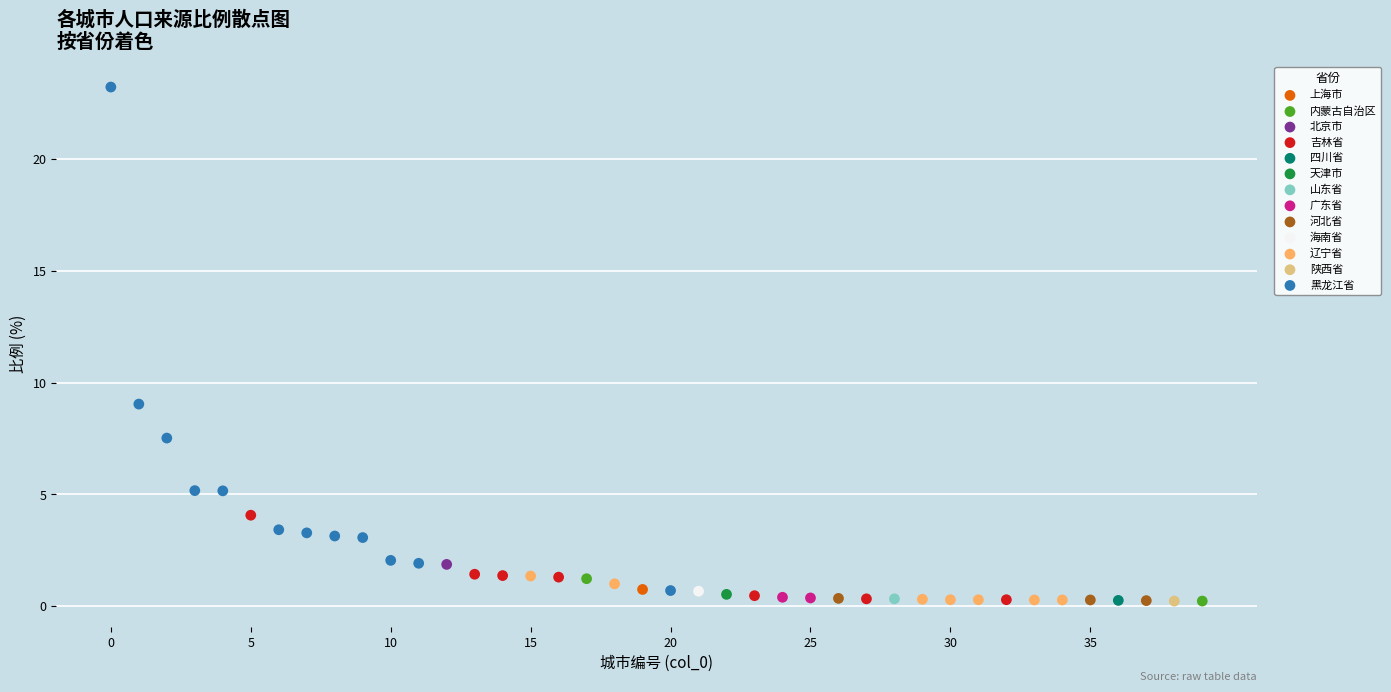

What are all the series names shown in the legend?

上海市, 内蒙古自治区, 北京市, 吉林省, 四川省, 天津市, 山东省, 广东省, 河北省, 海南省, 辽宁省, 陕西省, 黑龙江省